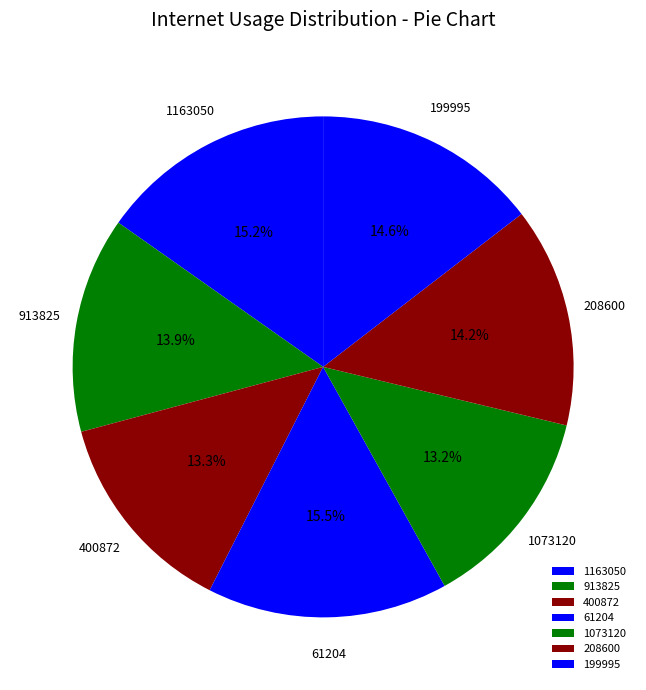

Does 1073120 account for over 50% of the chart?

No